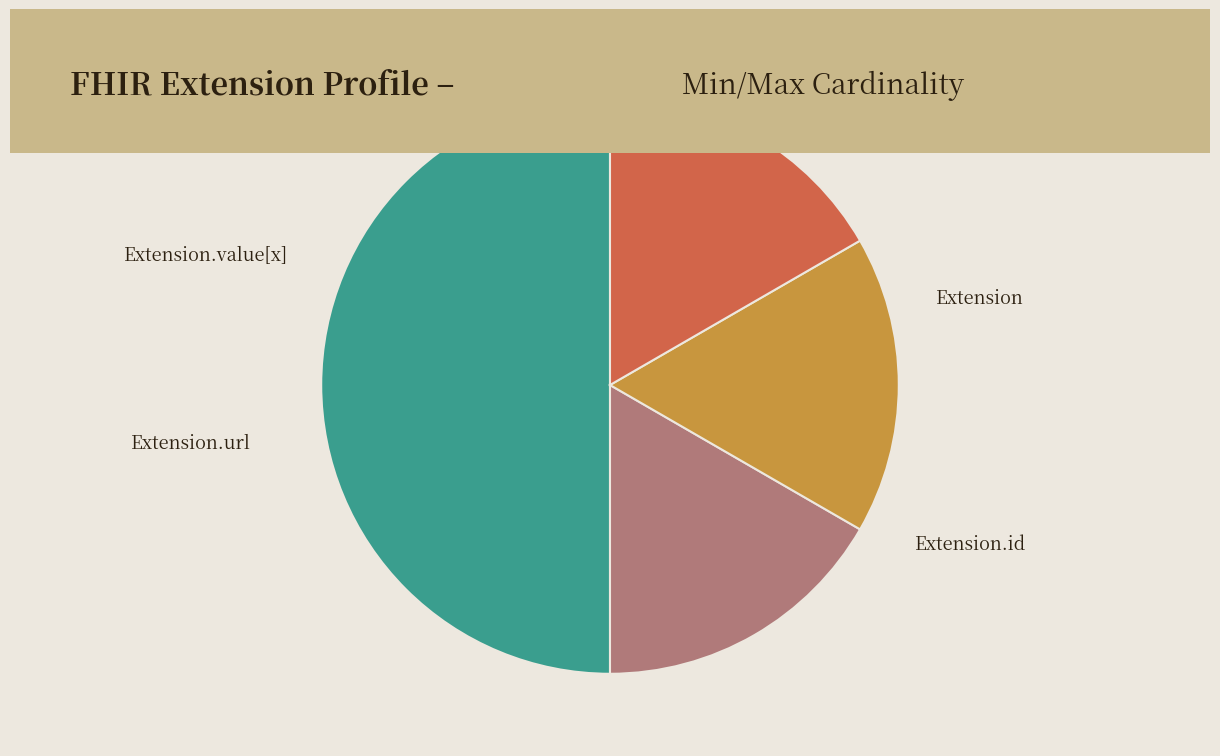

Count the number of slices in the pie.

4